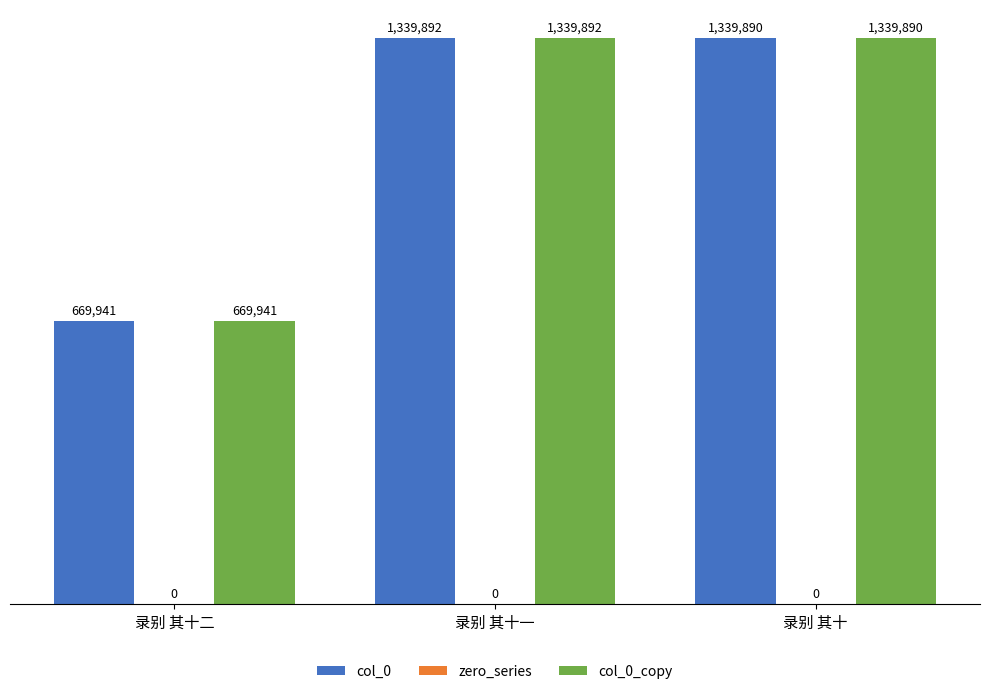

What is the smallest value displayed?

669941